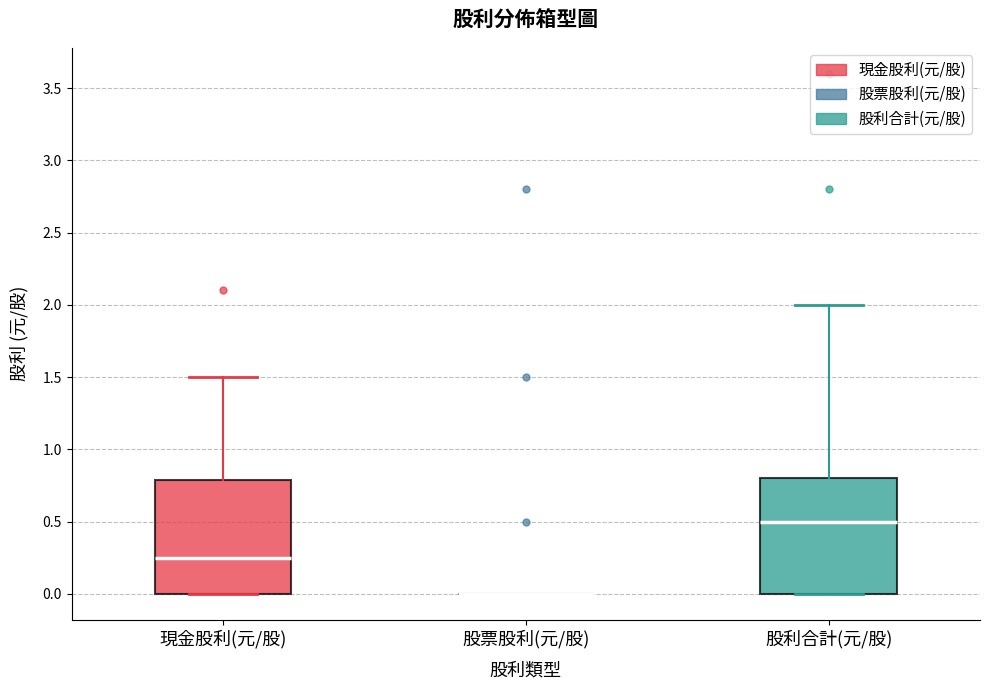

Where does the median line of the box for 現金股利(元/股) sit on the y-axis? The values are not printed on the chart, so give them approximately, as read against the axis.

0.25